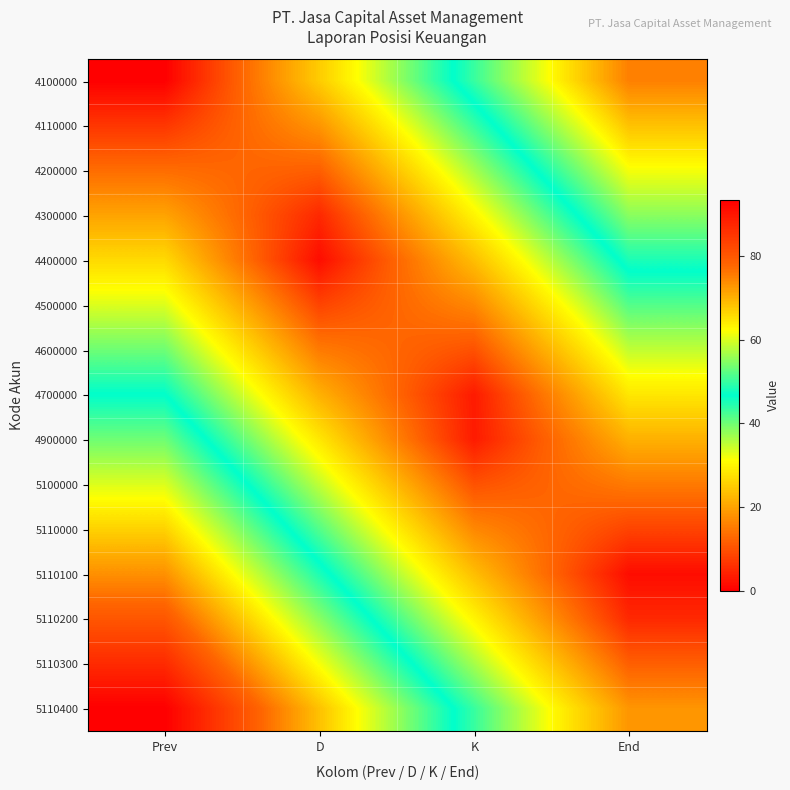

At which category is the sum across all series the highest?

Prev